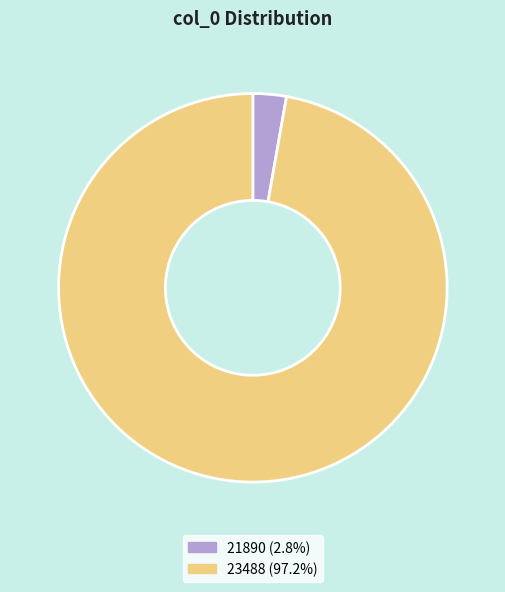

Which has a higher value, 23488 or 21890?

23488